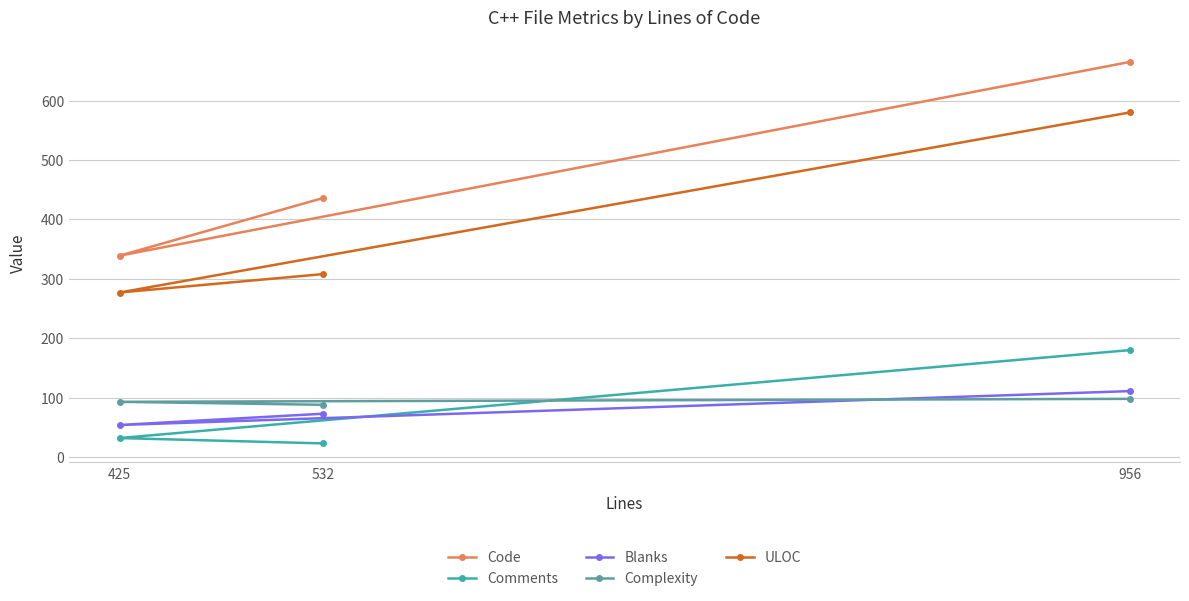

What is the label of the 2nd point from the left?

425